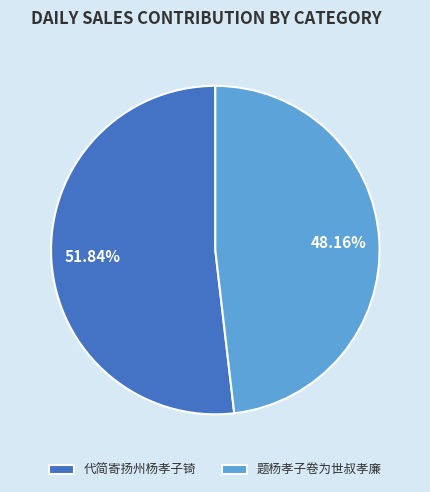

Which category accounts for the majority?

代简寄扬州杨孝子锜